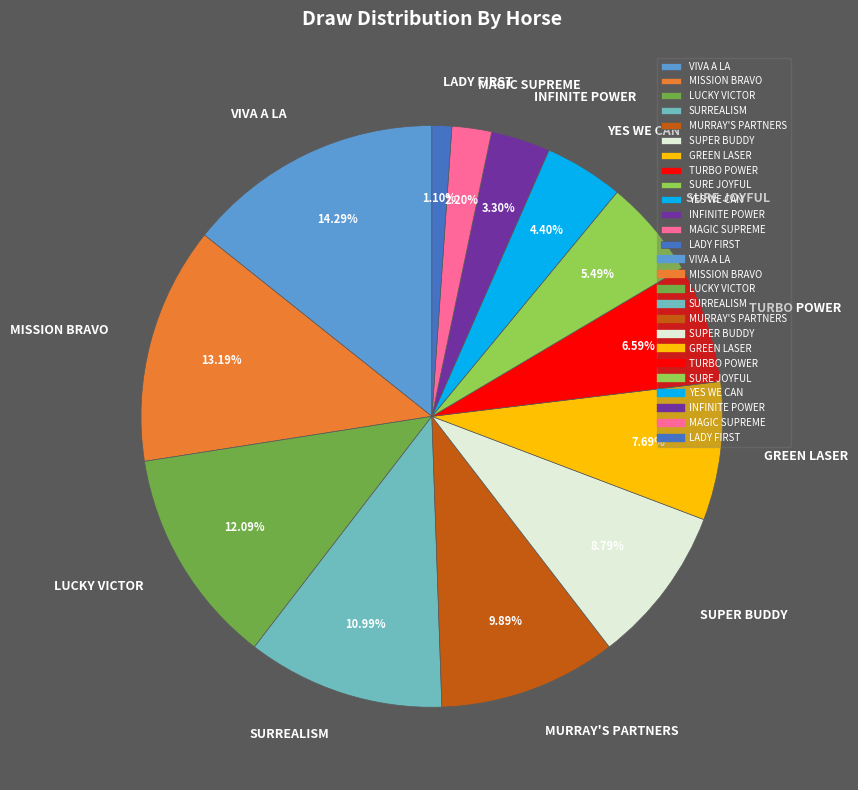

Is INFINITE POWER the majority of the pie?

No